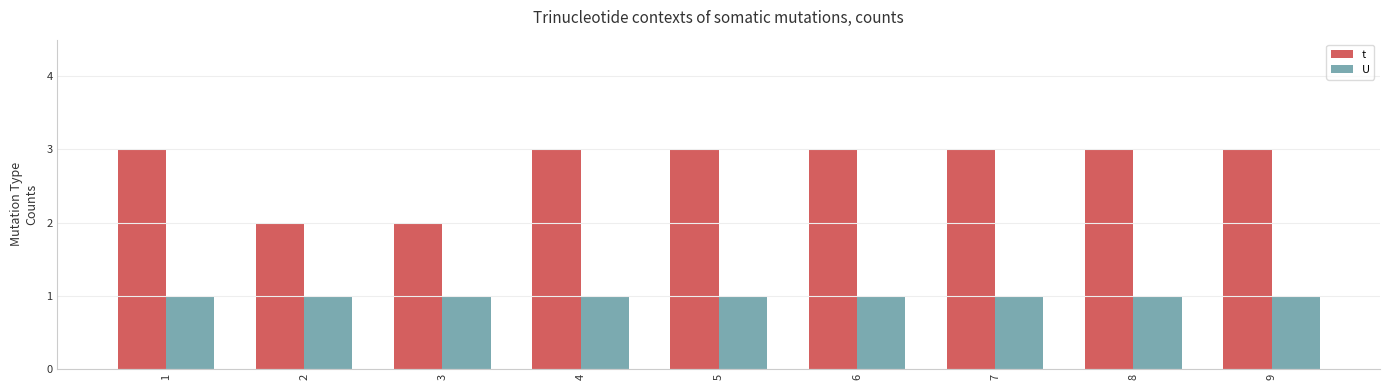

What is the value of the U bar at the 4th from the left?

1